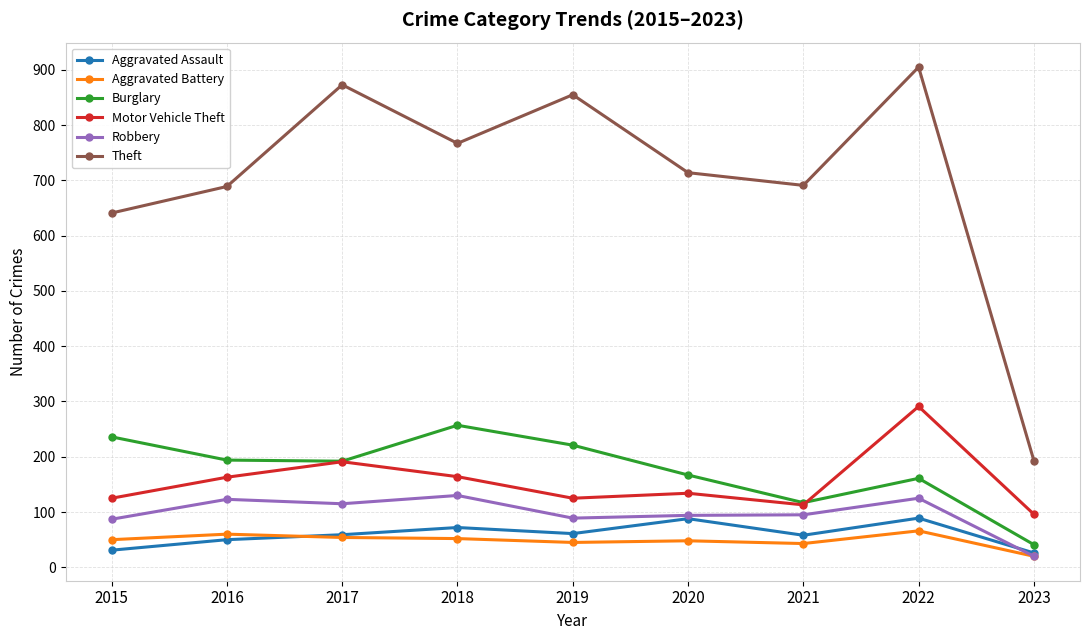

Between 2019 and 2020, which series saw the biggest shift?

Theft